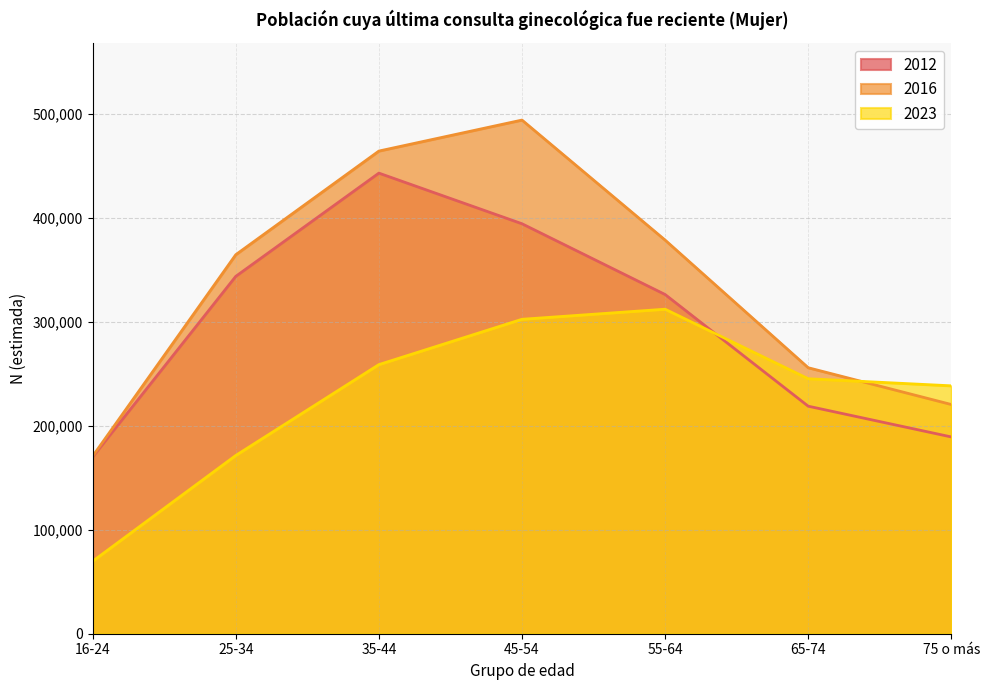

Does the chart have visible grid lines?

Yes